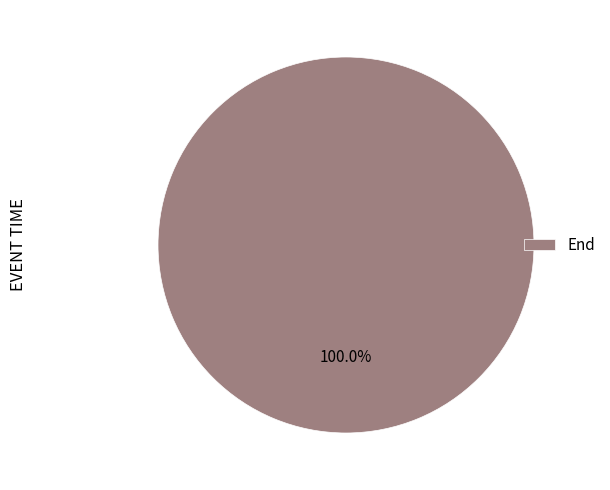

Rank the categories by value from lowest to highest.

End